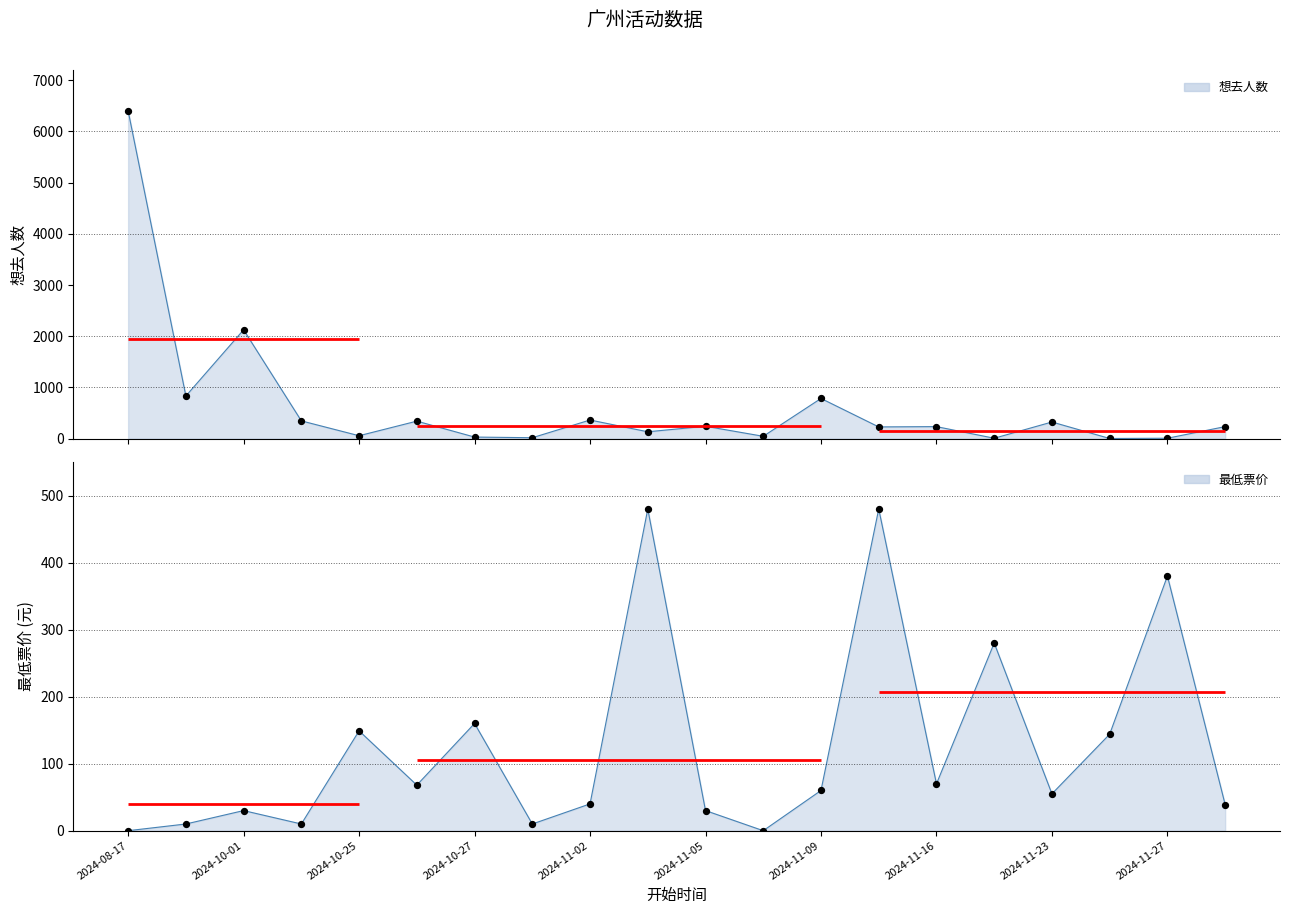

At which category is the sum across all series the highest?

2024-08-17